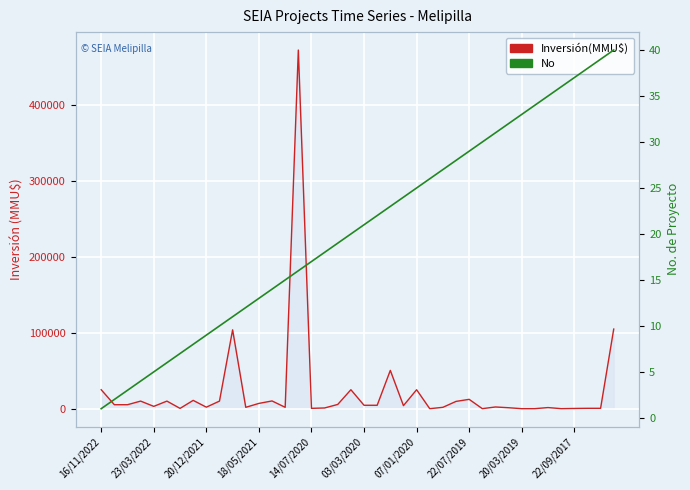

At which category is the sum across all series the highest?

15